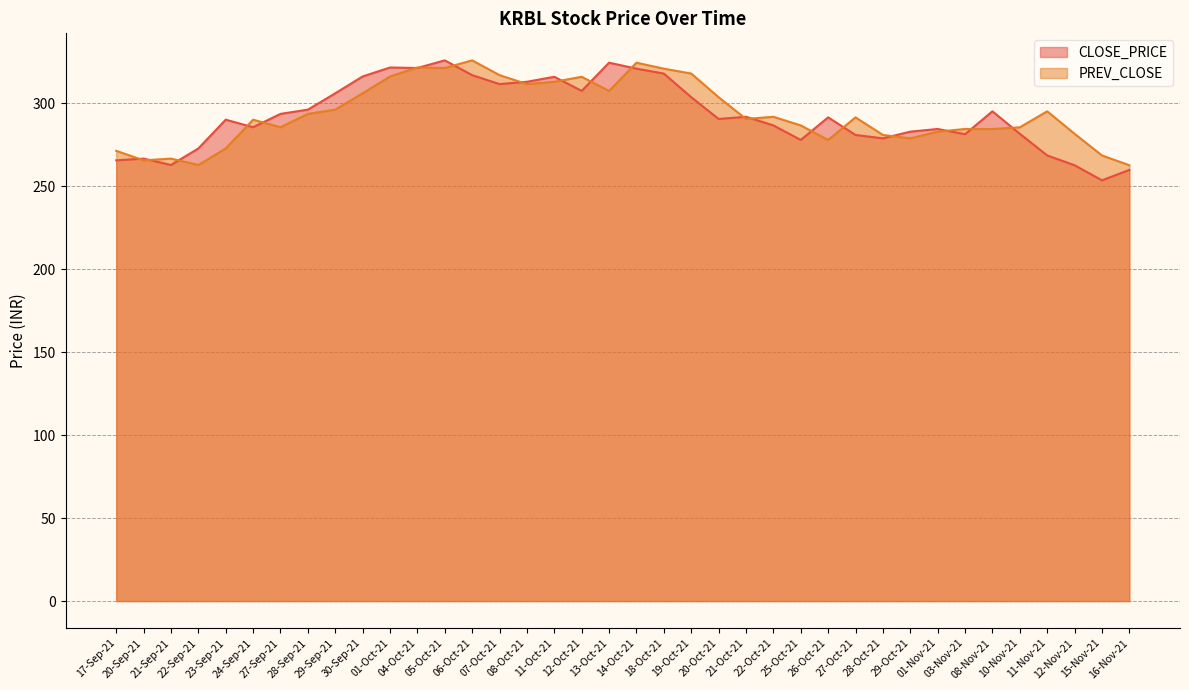

What is the value of the PREV_CLOSE point at the 28th from the left?

291.5